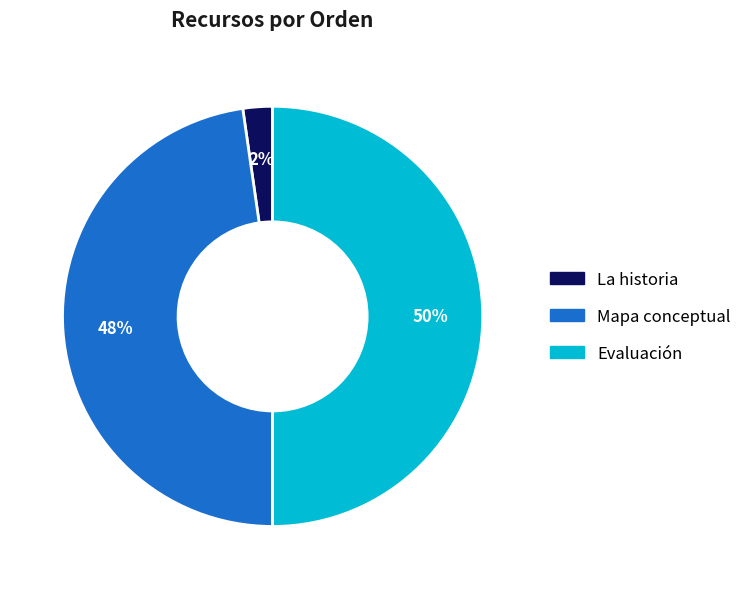

Does Mapa conceptual represent more than half of the total?

No